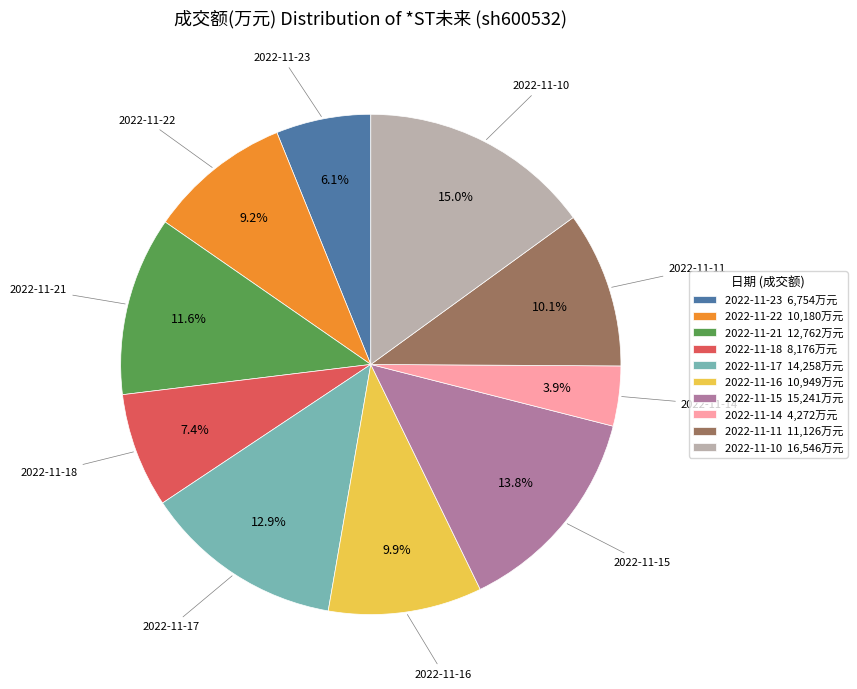

Is it true that 2022-11-10 is 15% of the pie?

True